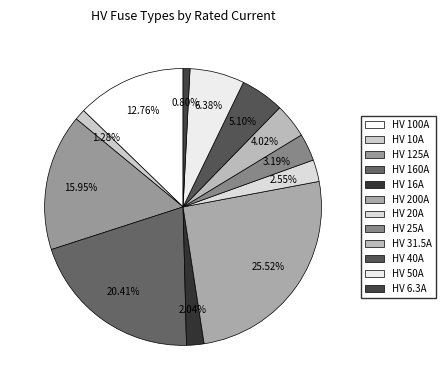

Is HV 160A the majority of the pie?

No